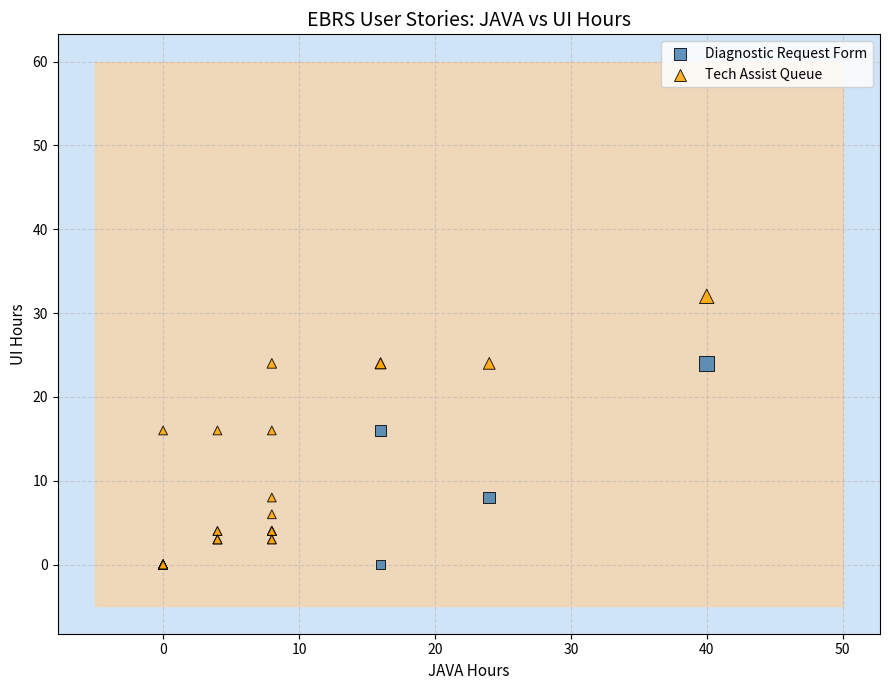

Which series contains the highest Y value?

Tech Assist Queue